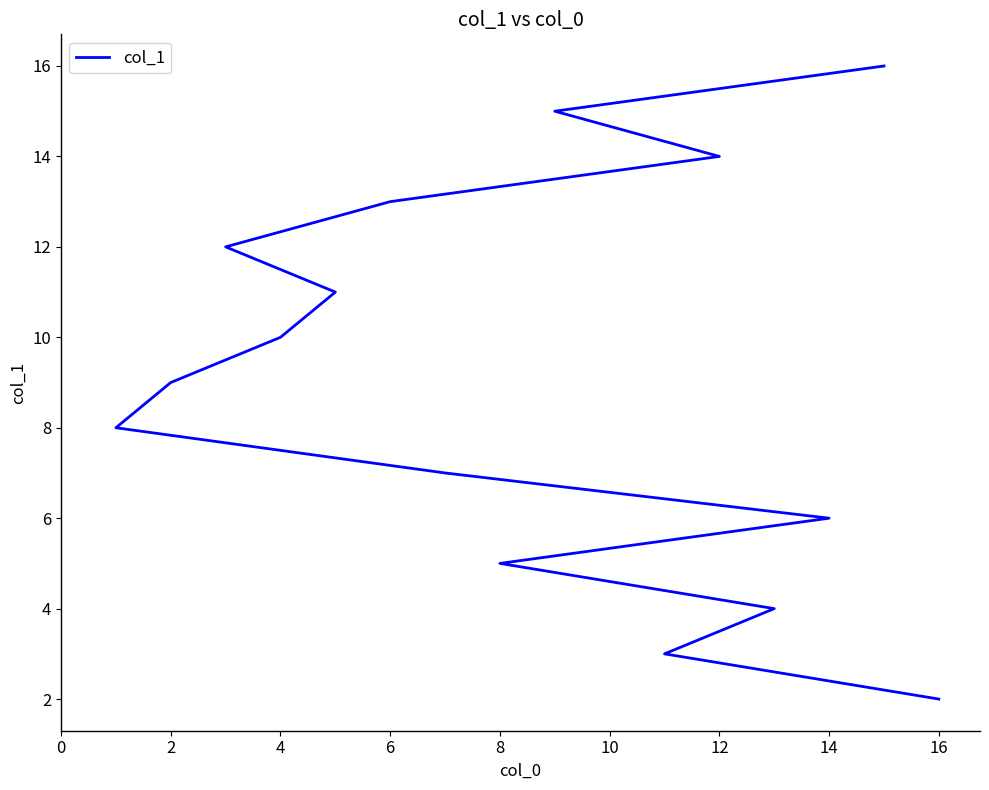

What is the sum of all values?

135